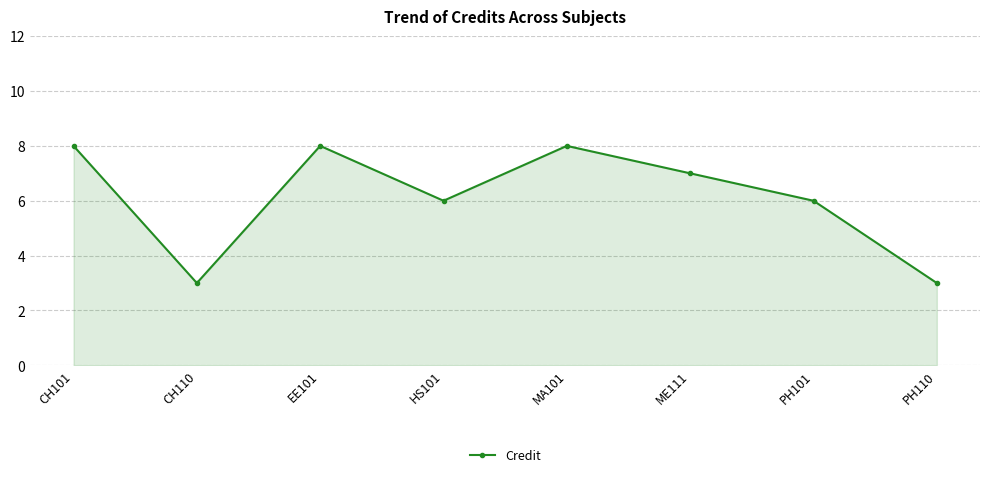

What is the difference between the second highest and minimum values?

5